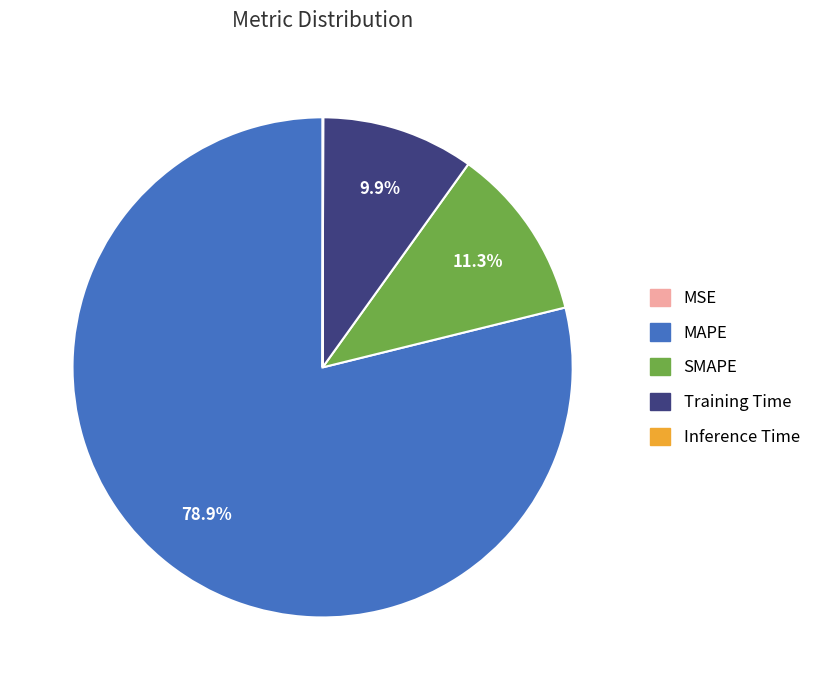

Does MAPE represent more than half of the total?

Yes